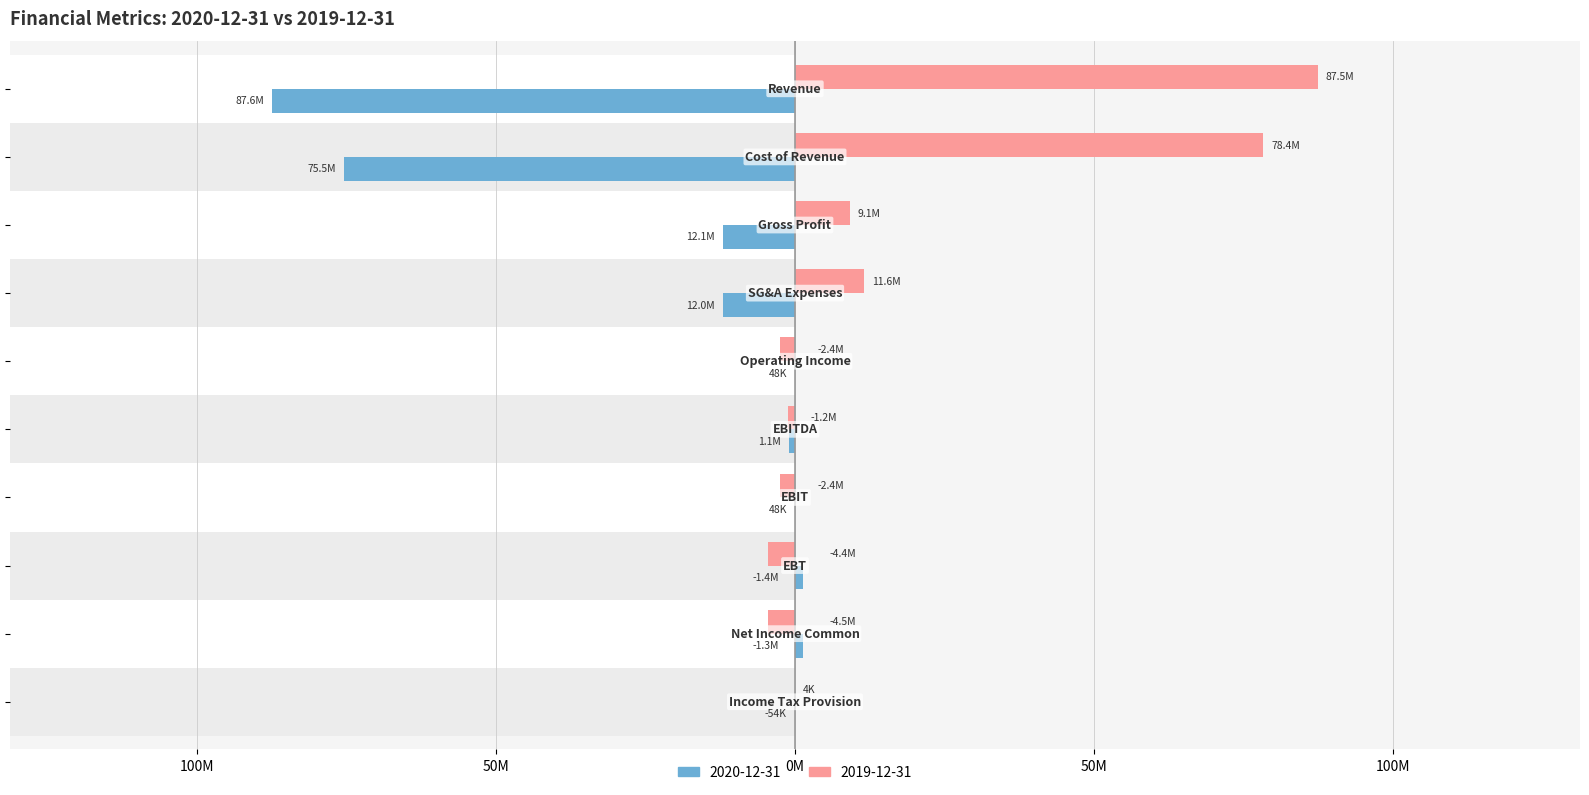

What are all the series names shown in the legend?

2020-12-31, 2019-12-31